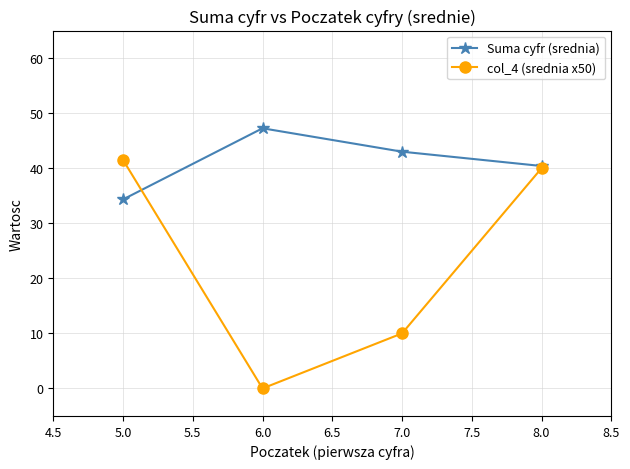

The value of col_4 (srednia x50) at 6.0 is 65.3. True or false?

False